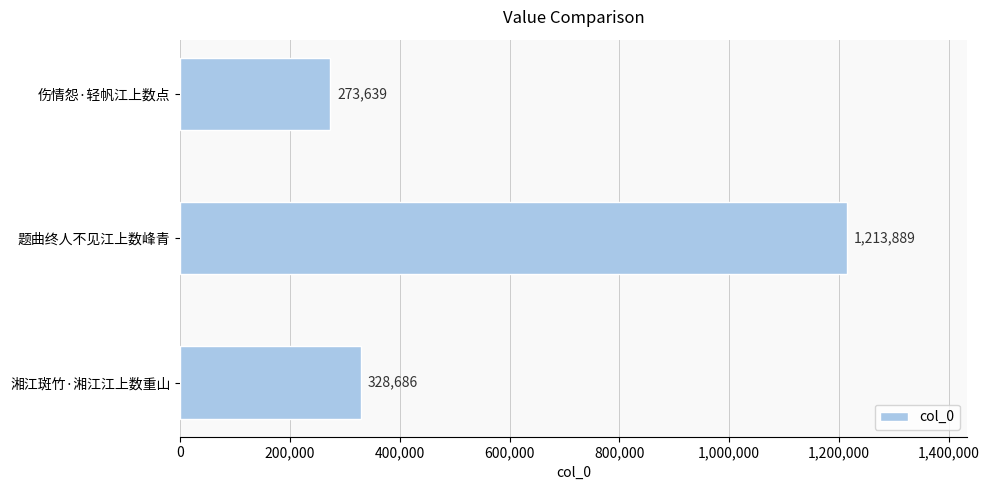

How many values are below 328686?

1